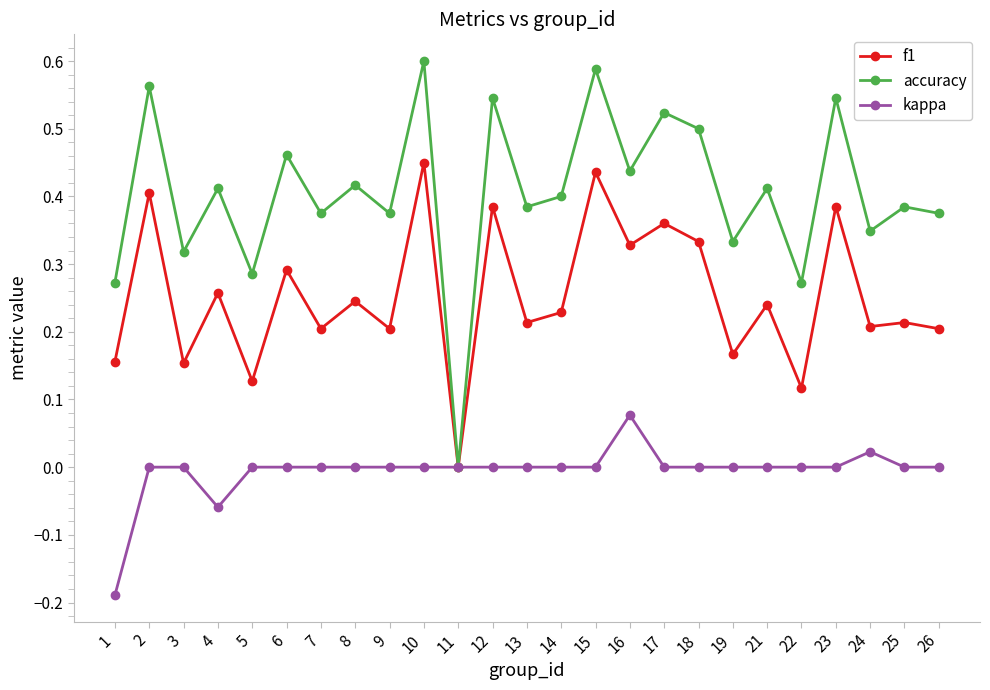

Which category has the lowest value in the f1 series?

11